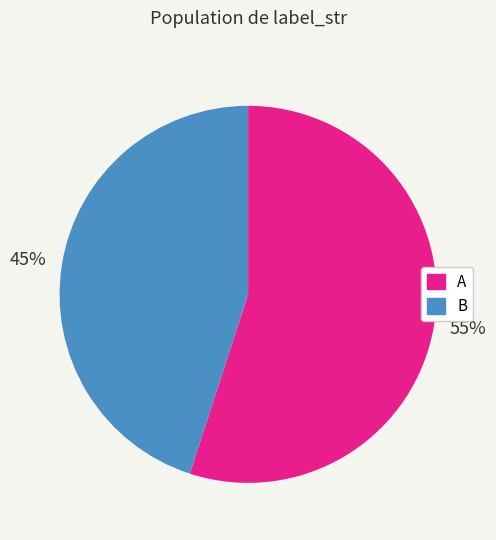

Combined, do A and B account for over 50%?

Yes